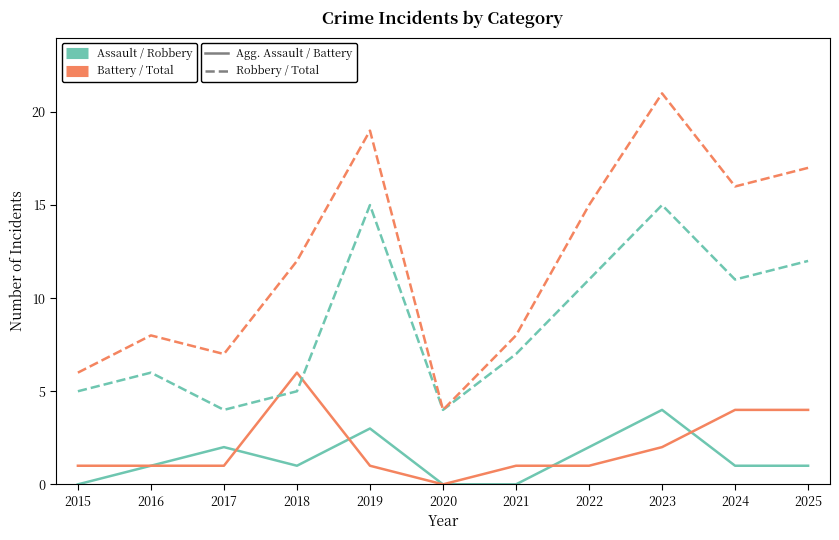

Which category has the highest value across all series?

2023